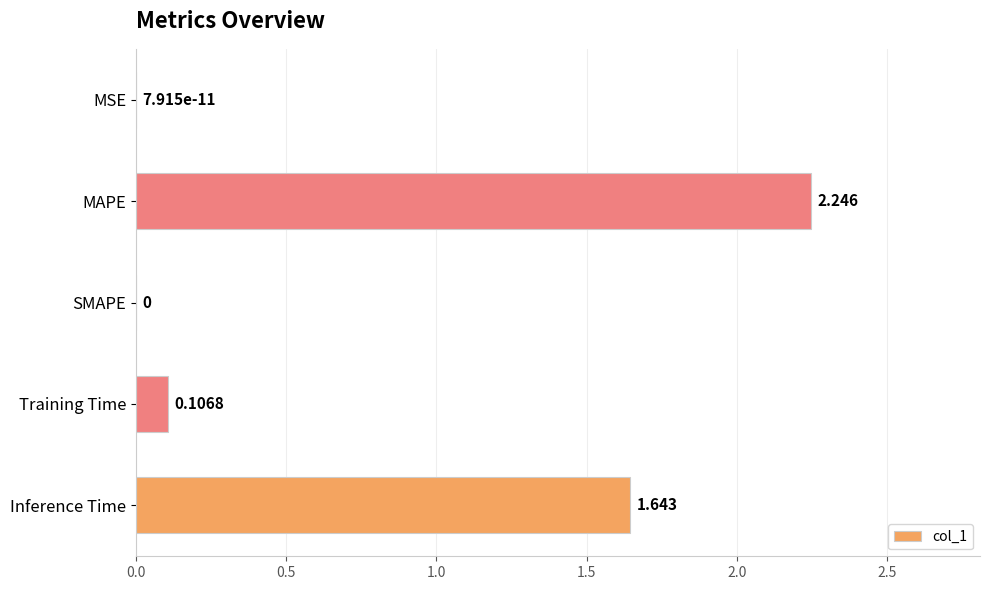

At which label is the value closest to 1?

Inference Time